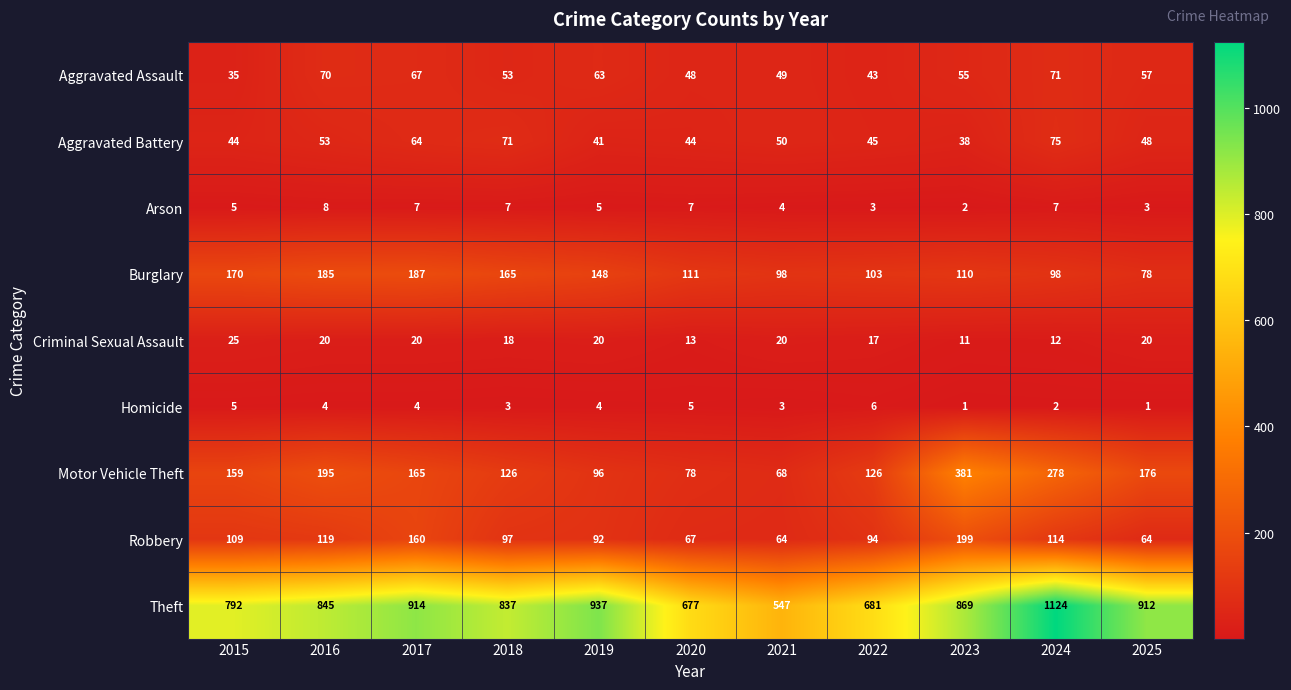

At which category is the sum across all series the highest?

2024